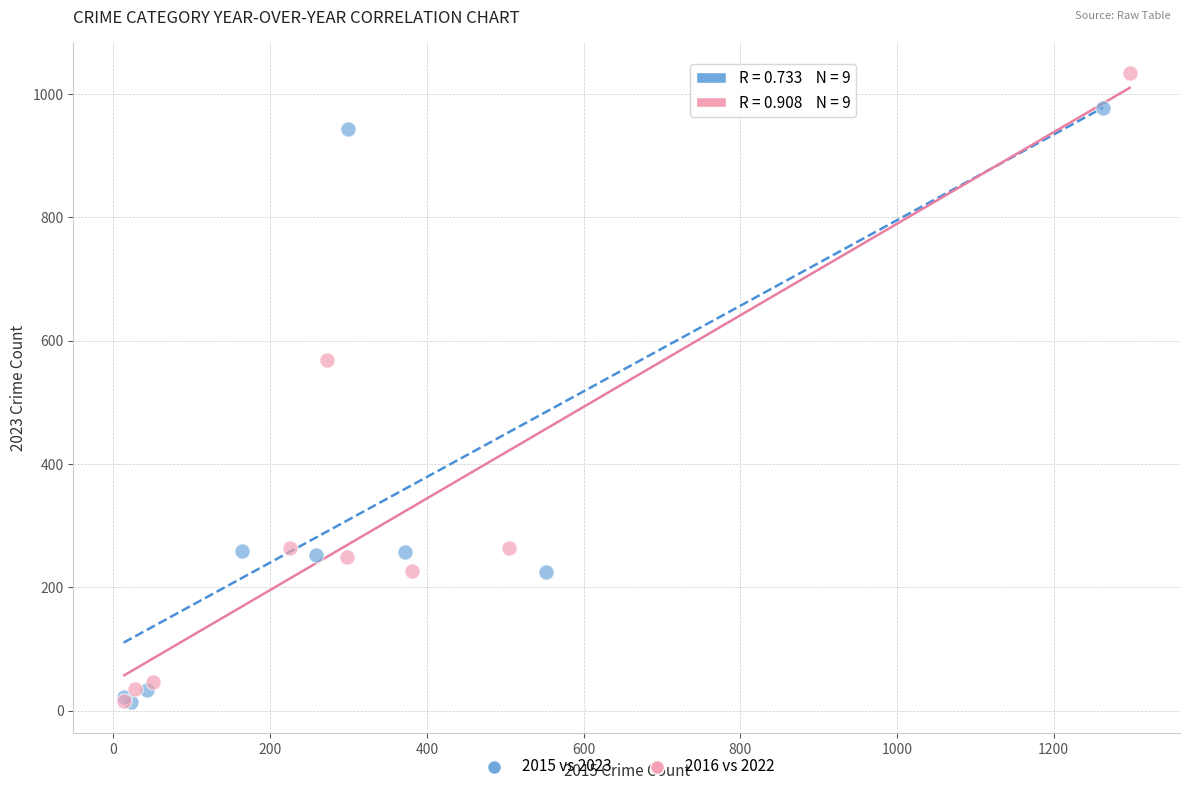

Which series contains the highest Y value?

2016 vs 2022